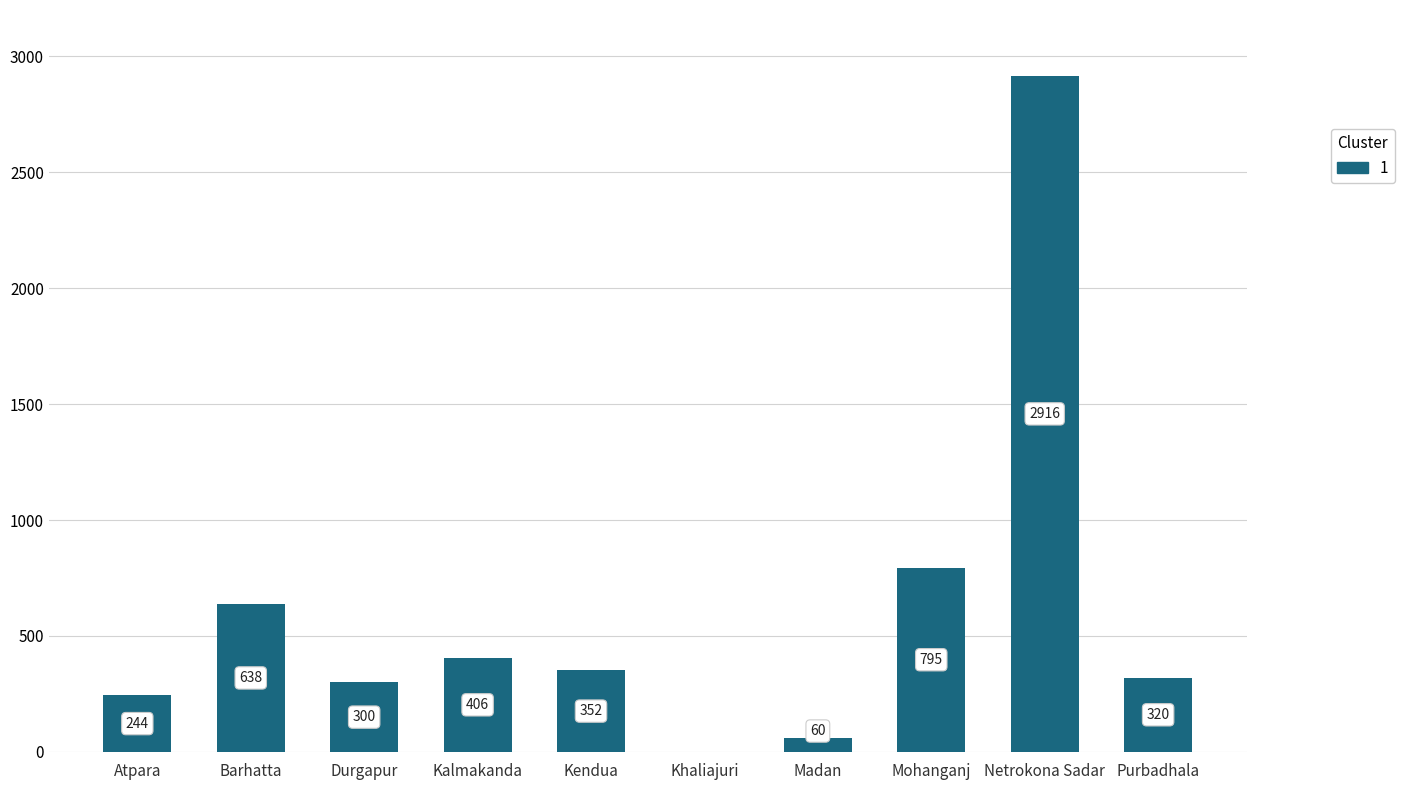

The chart shows a value of 244 at Atpara. True or false?

True